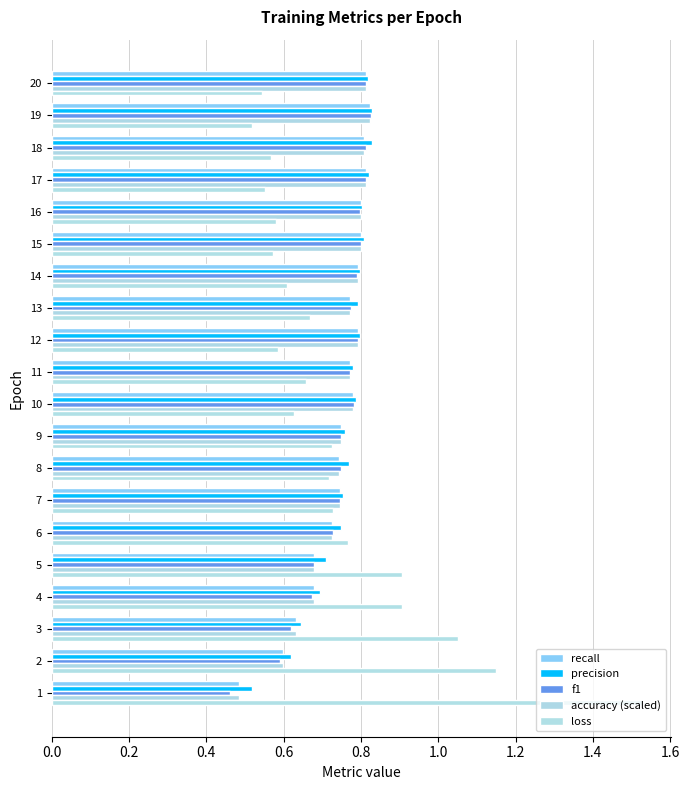

How many categories are shown in the chart?

20